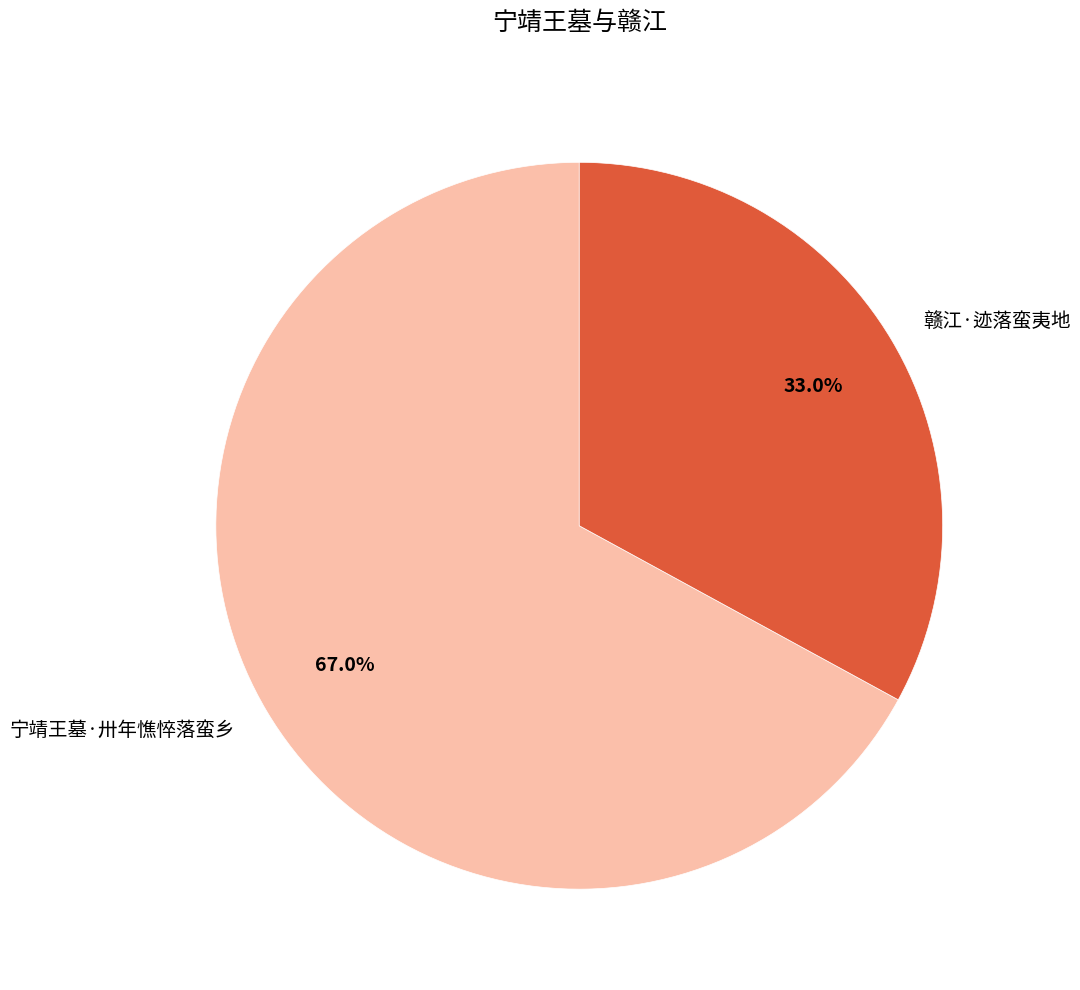

To the nearest percent, what is the average slice percentage?

50%